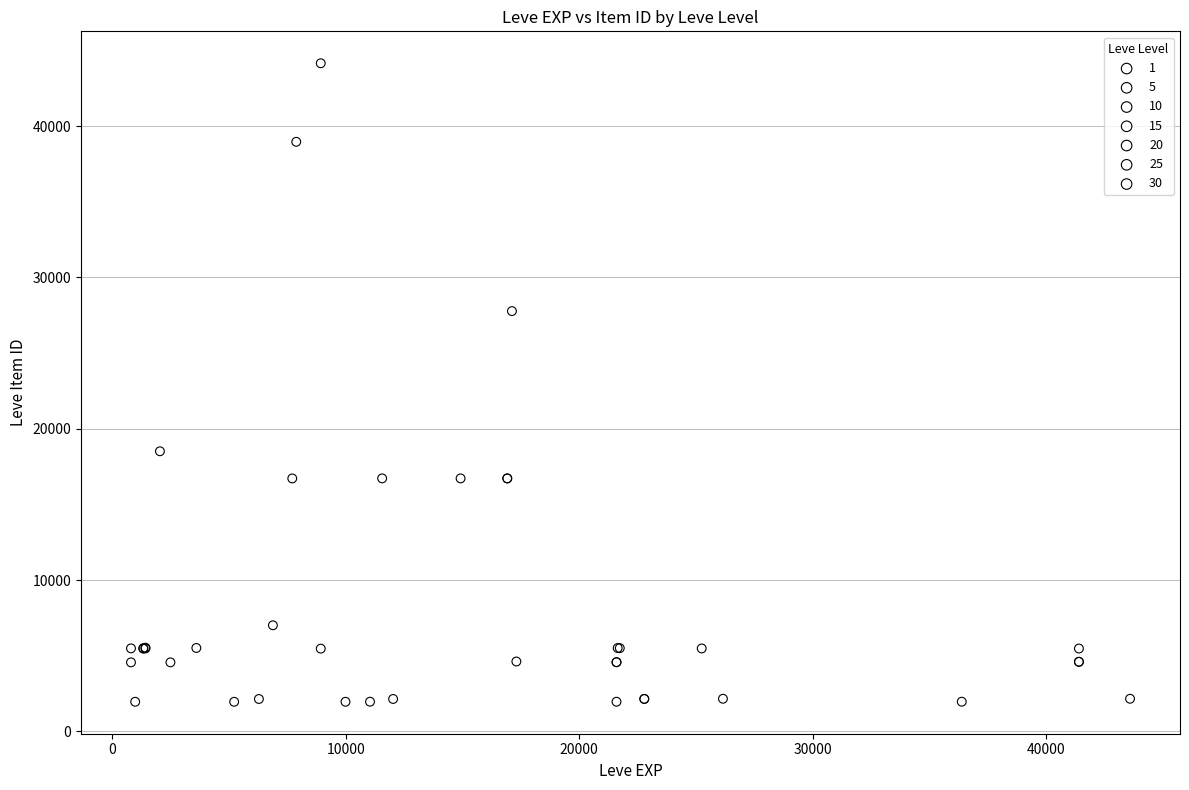

Which series has the largest Y range (max minus min)?

10